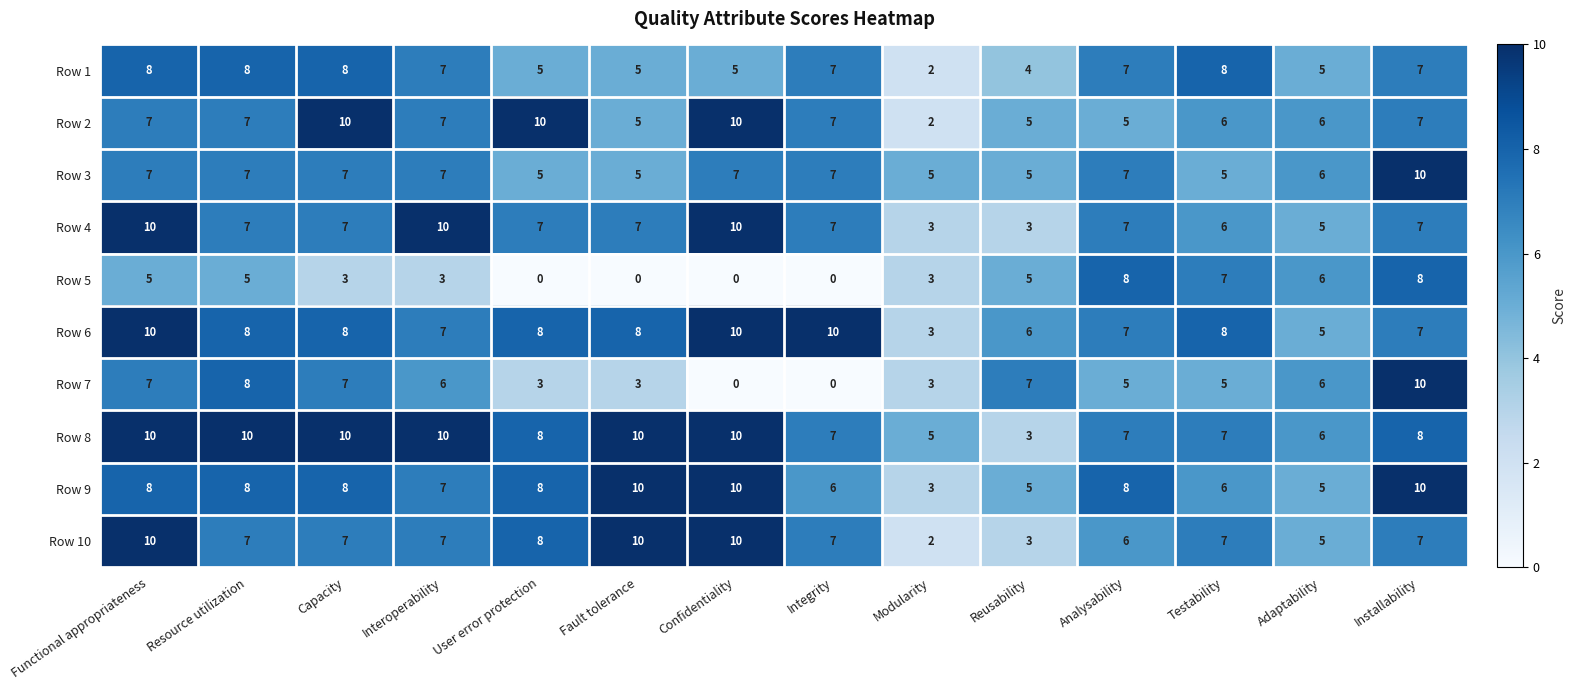

What is the sum of all Row 7 values?

70